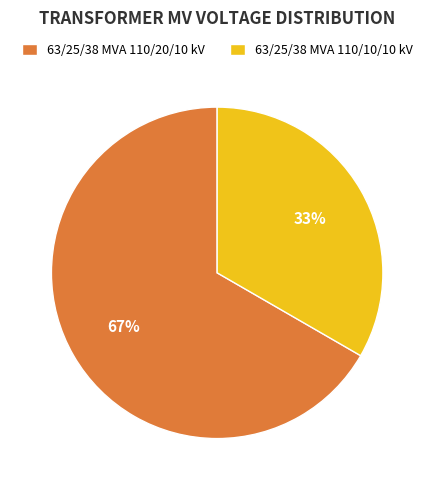

To the nearest percent, what percentage of the pie is 63/25/38 MVA 110/20/10 kV?

67%